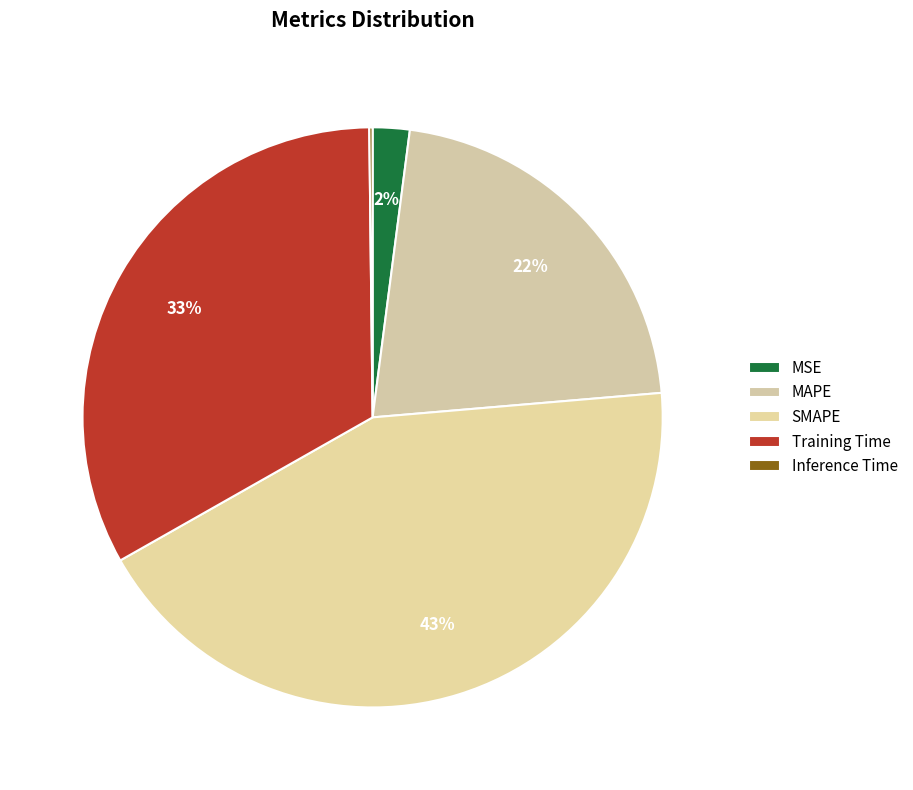

What percentage do MAPE and Inference Time together represent?

21.8%